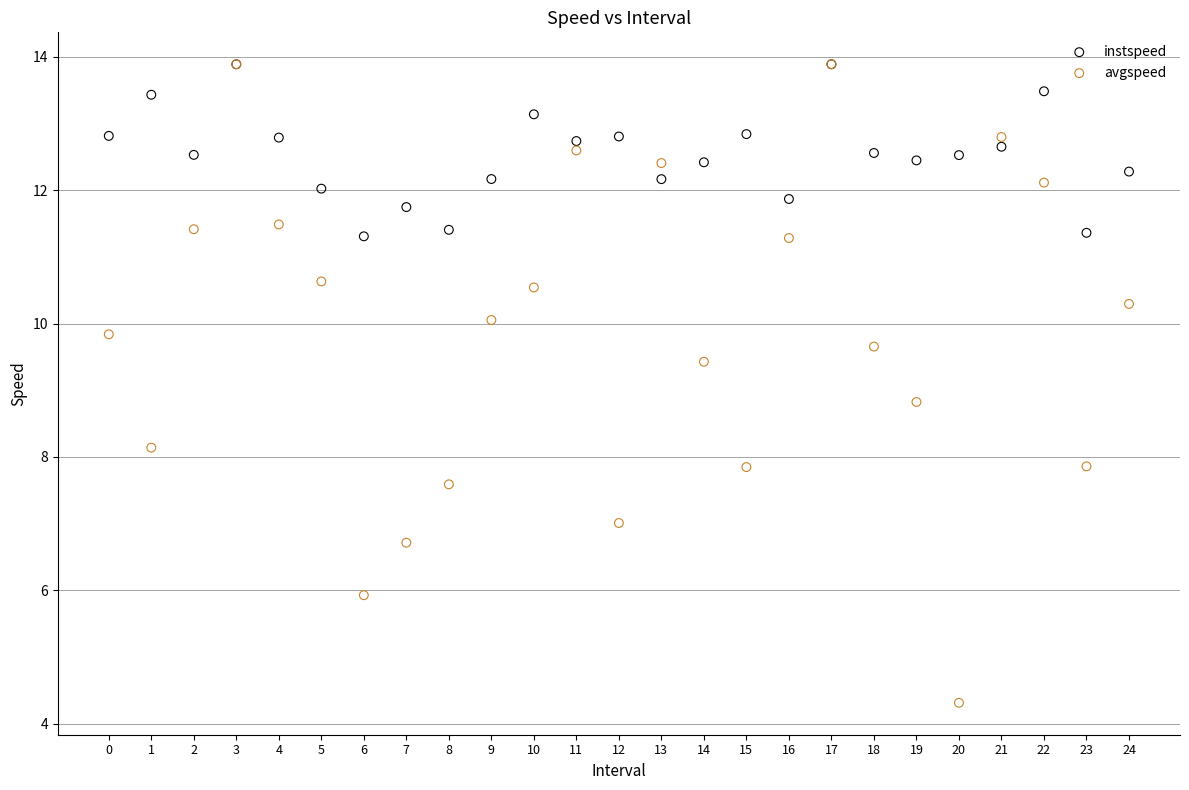

In the avgspeed series, what Y value is closest to 9?

8.8